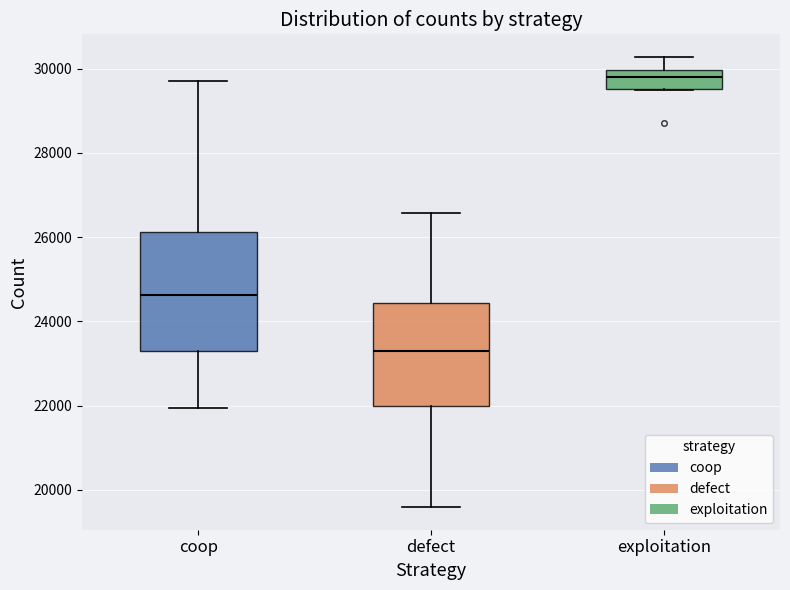

Which box has the lowest median line?

defect